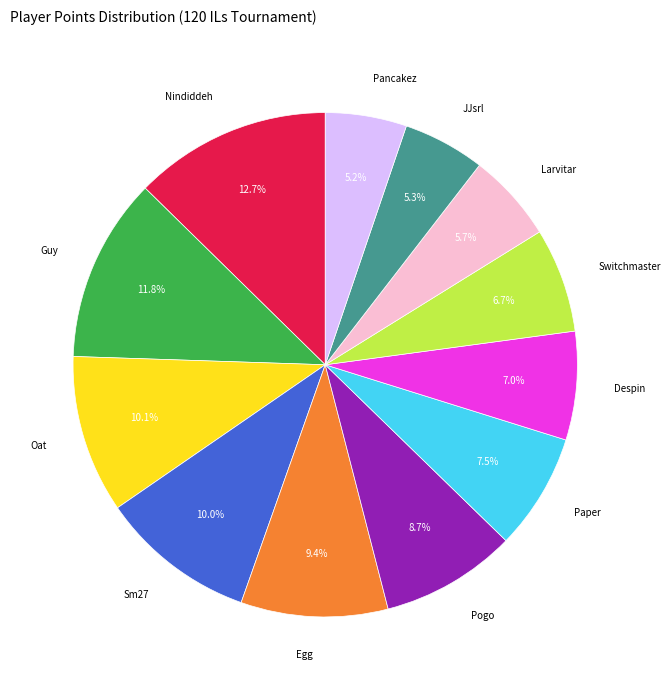

To the nearest percent, what is the difference between the largest and smallest slice percentages?

7%